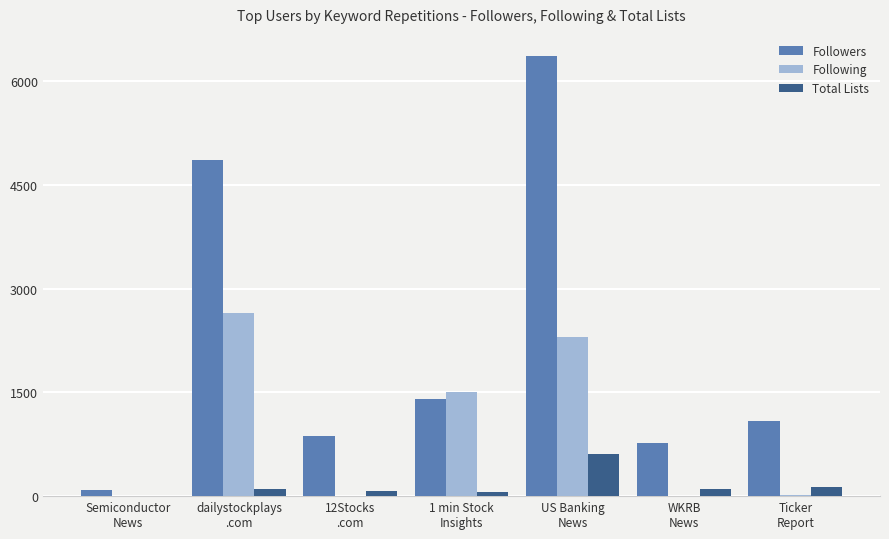

What is the maximum value shown in the chart?

6365